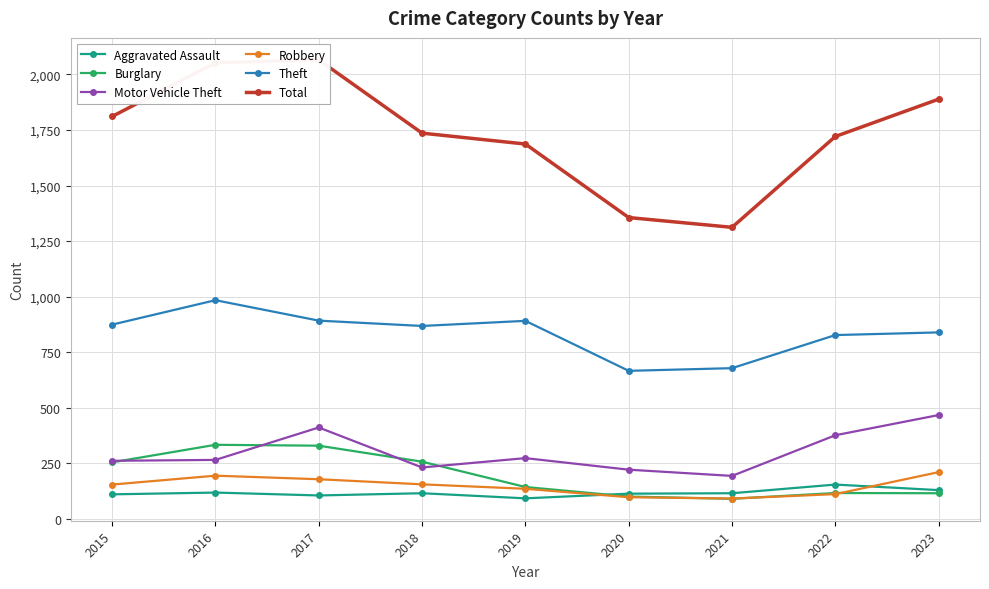

Between 2020 and 2018, which is larger?

2018